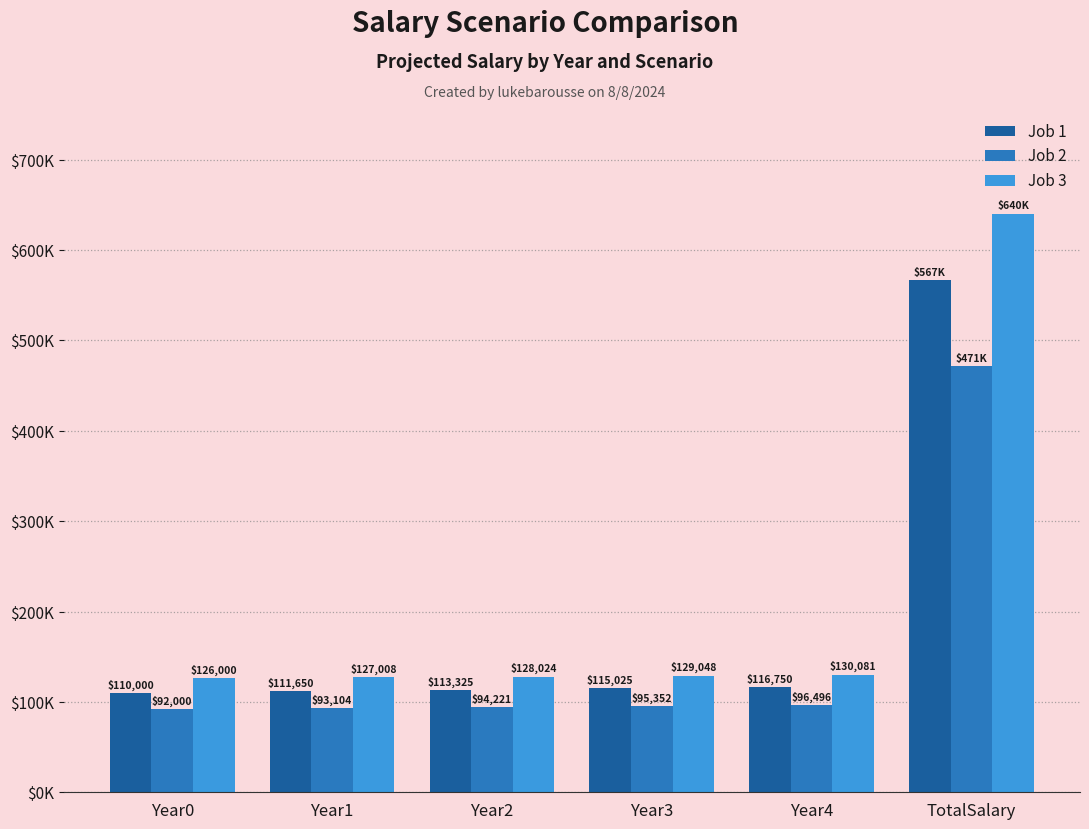

The Job 1 series shows 72862.0 at Year0. True or false?

False